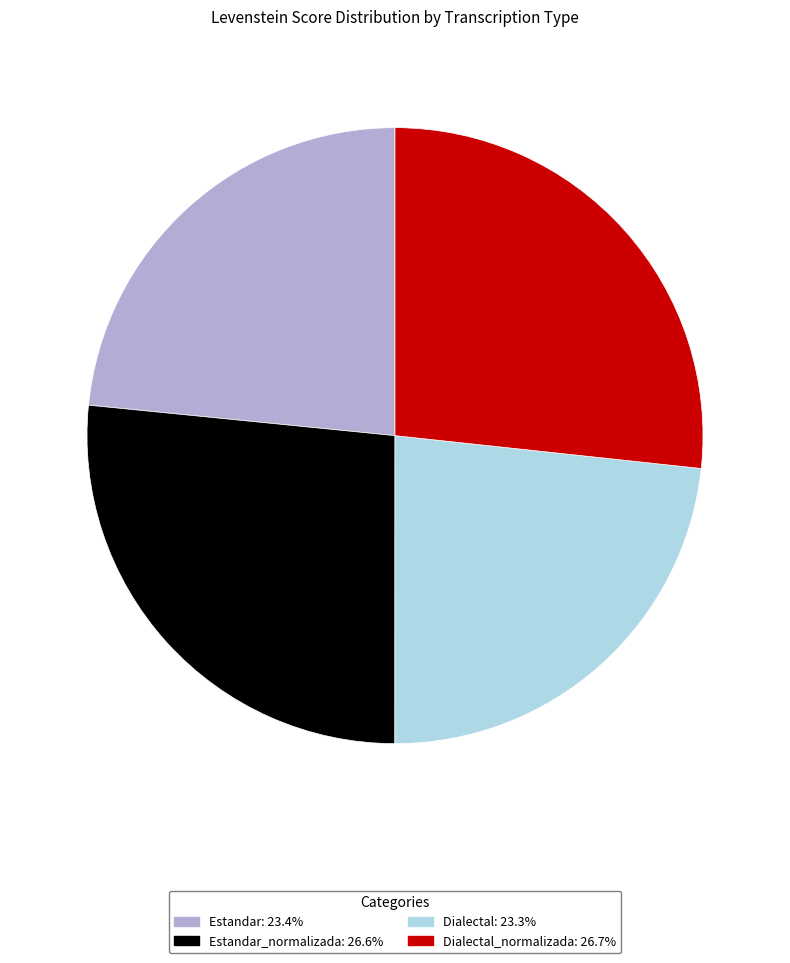

Count the number of slices in the pie.

4